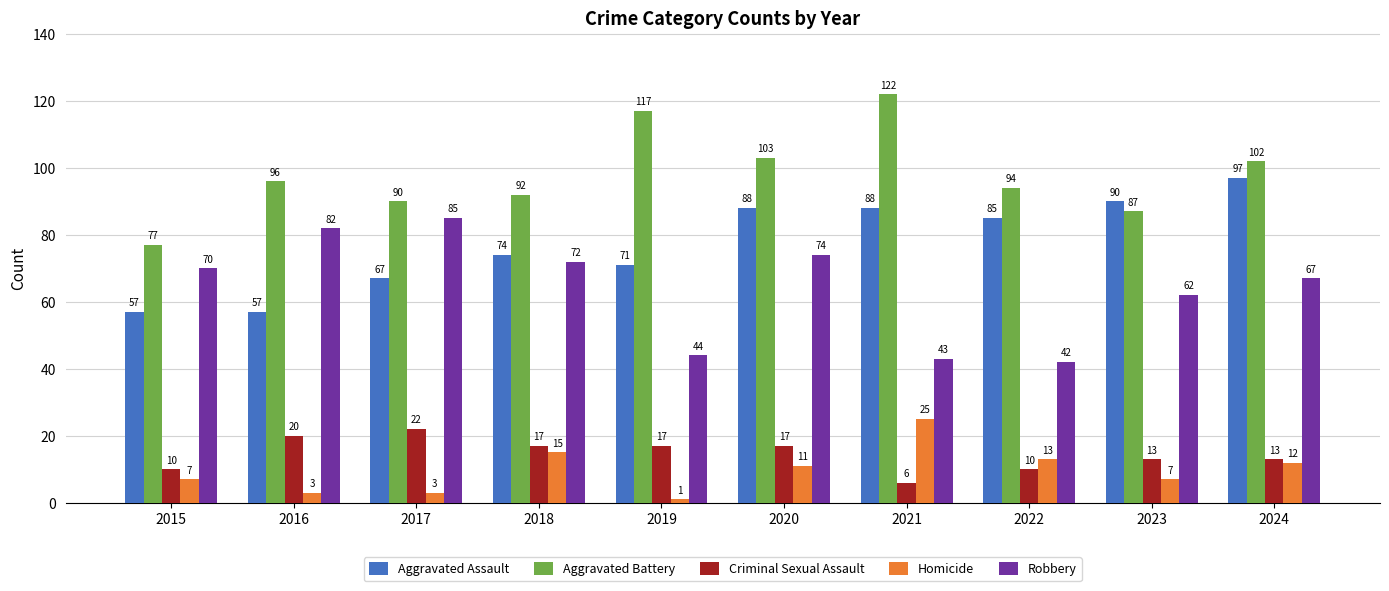

Which series changed the most between 2019 and 2022?

Aggravated Battery